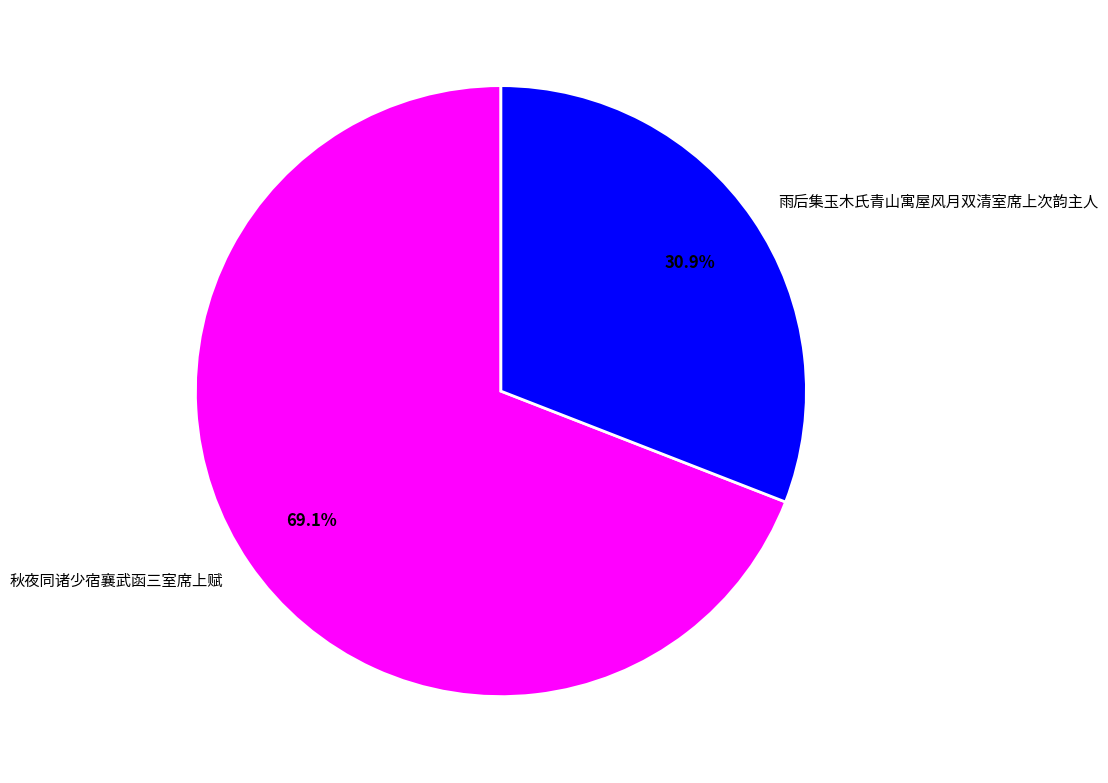

What is the largest slice in the pie chart?

秋夜同诸少宿襄武函三室席上赋